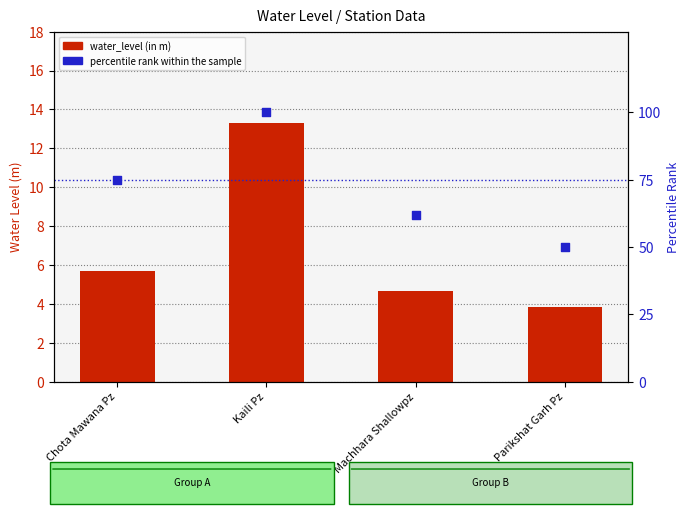

At which category is the sum across all series the highest?

Kaili Pz